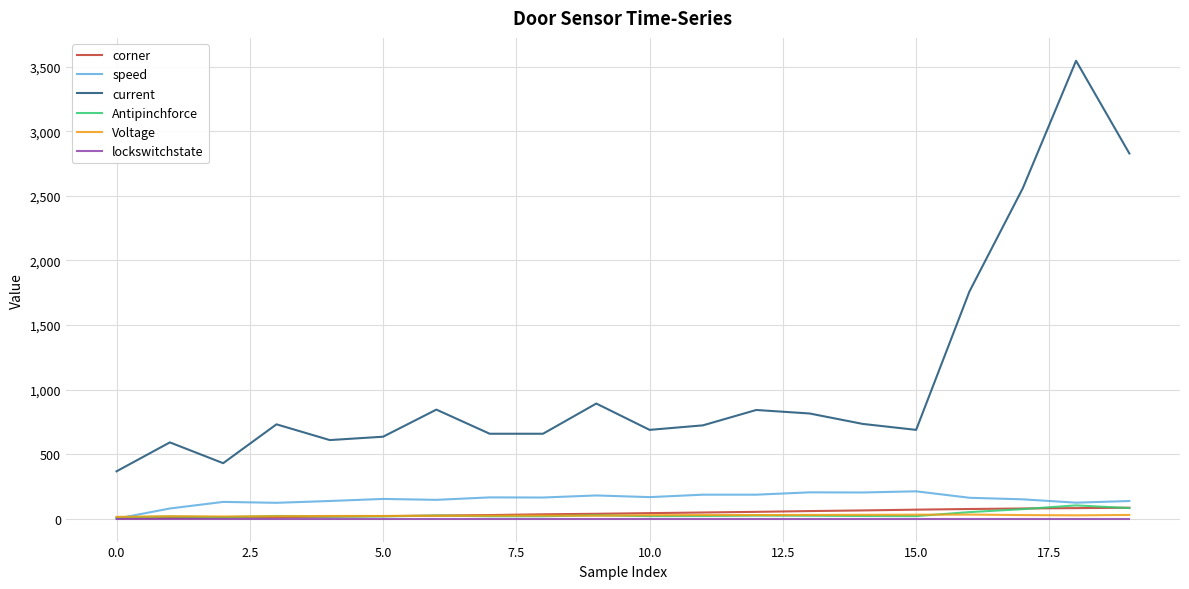

What is the sum of all speed values?

3008